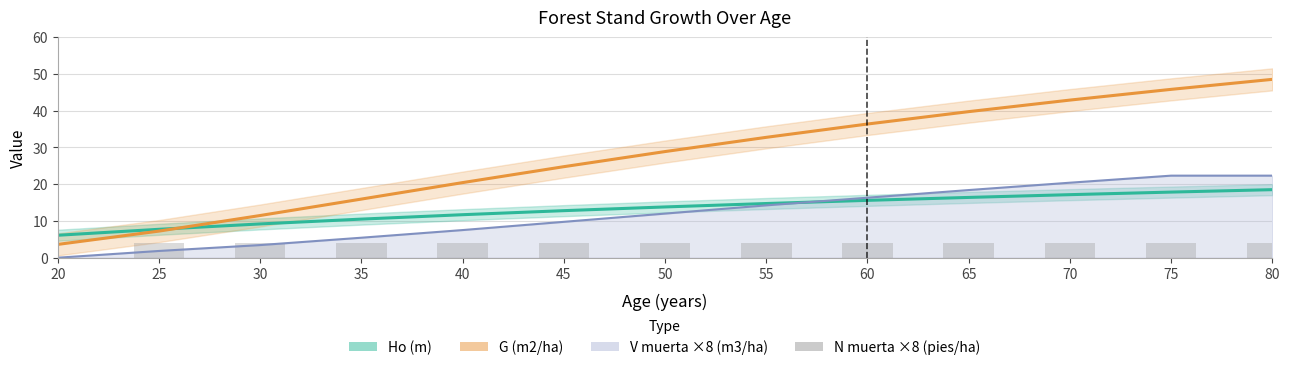

Which series has the largest total across all categories?

G (m2/ha)